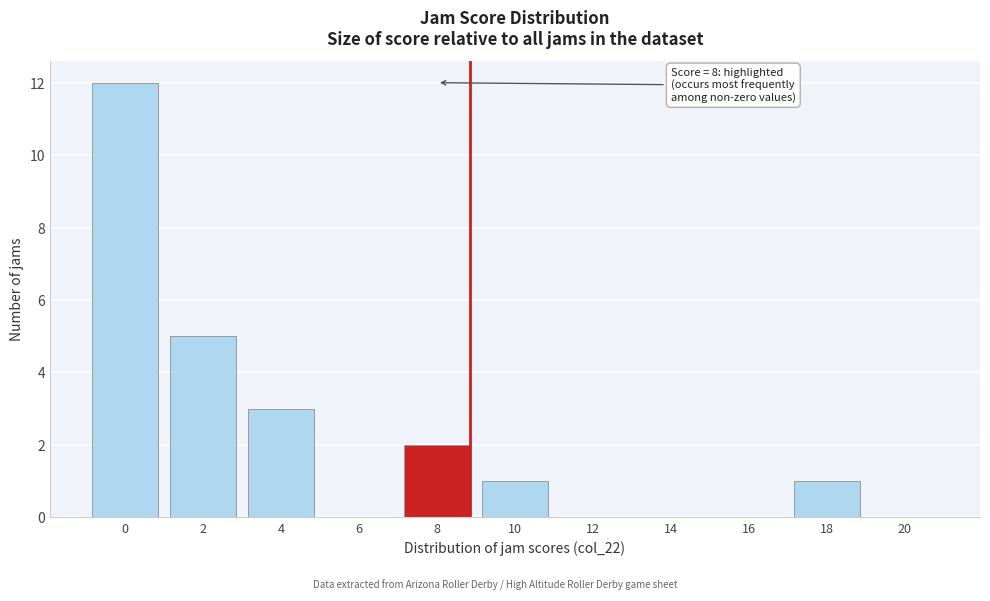

Reading left to right, list all the values displayed in this chart.

0=12	2=5	4=3	6=0	8=2	10=1	12=0	14=0	16=0	18=1	20=0